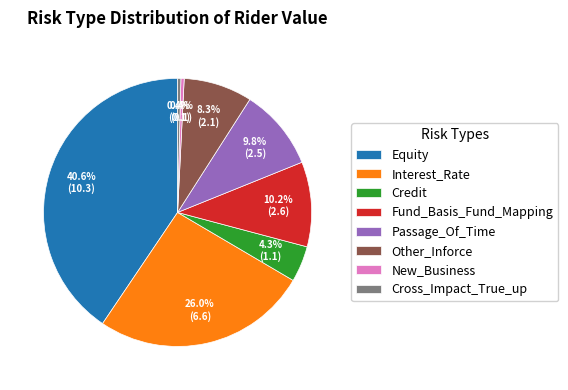

What percentage is the Interest_Rate slice, to the nearest percent?

26%